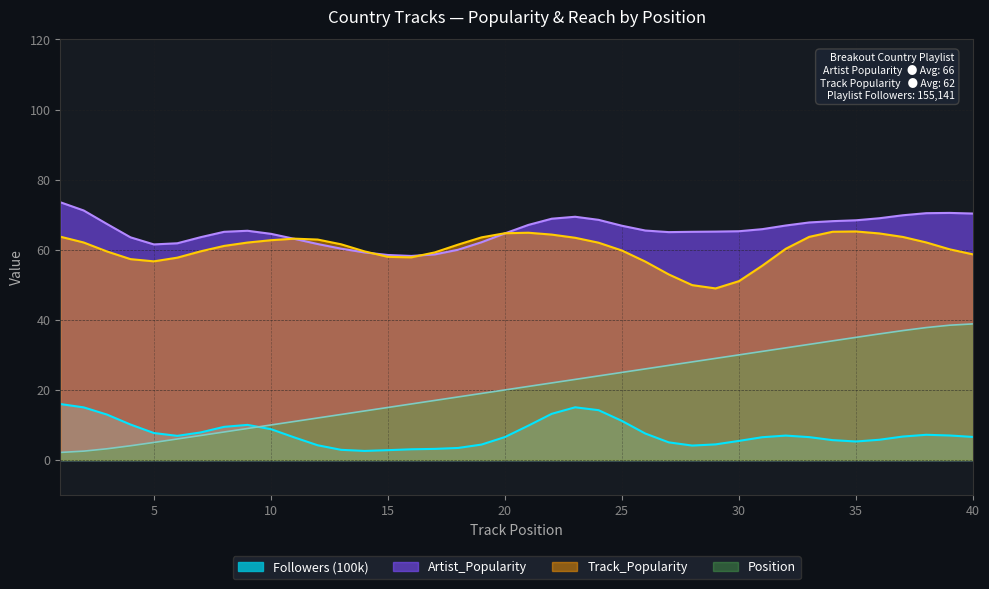

Is the value of Followers_100k at 20 greater than the value of Position at 17?

No